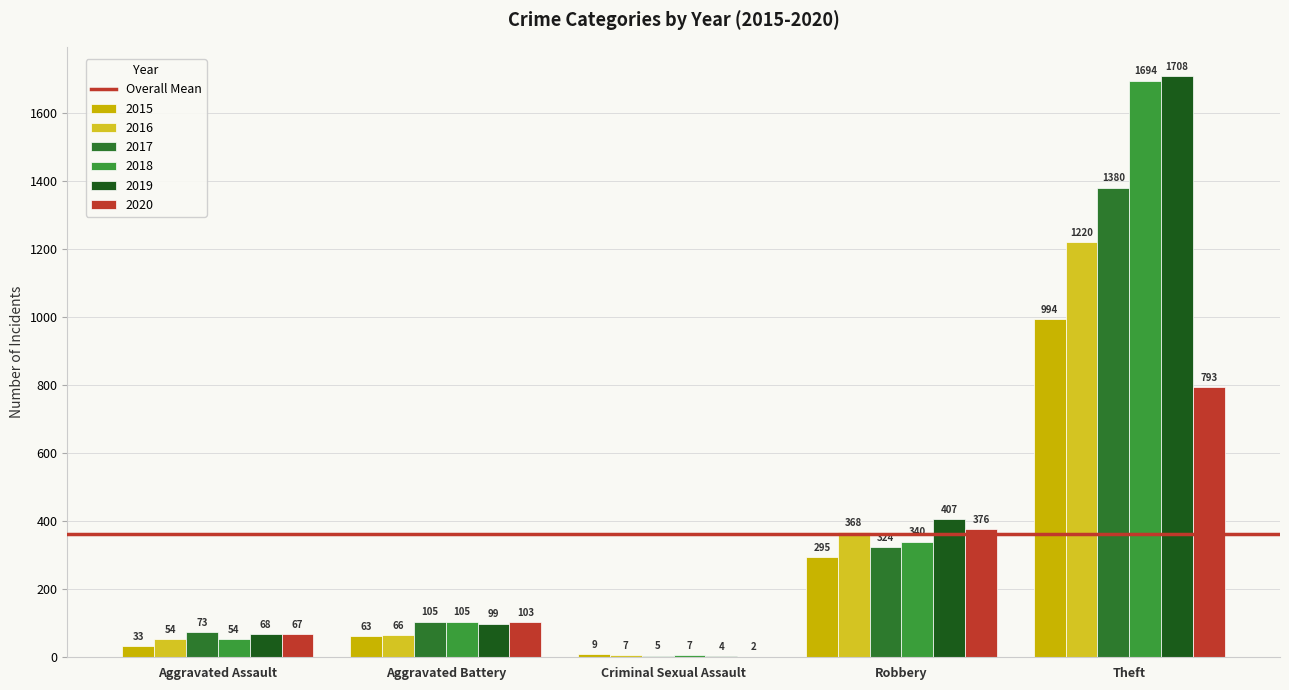

At which label does 2016 reach its peak?

Theft